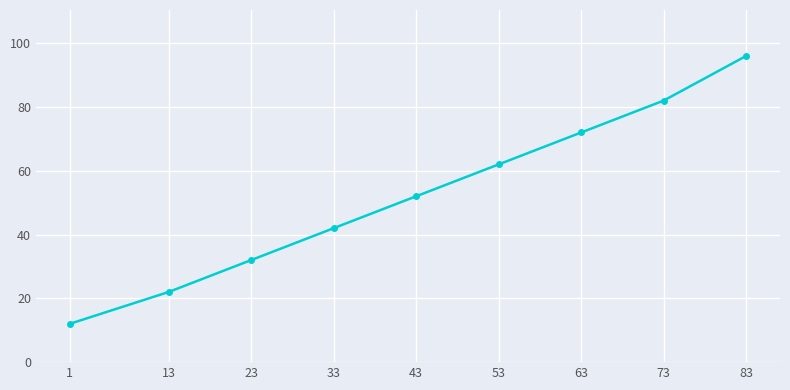

List the labels in order of value, smallest first.

1, 13, 23, 33, 43, 53, 63, 73, 83